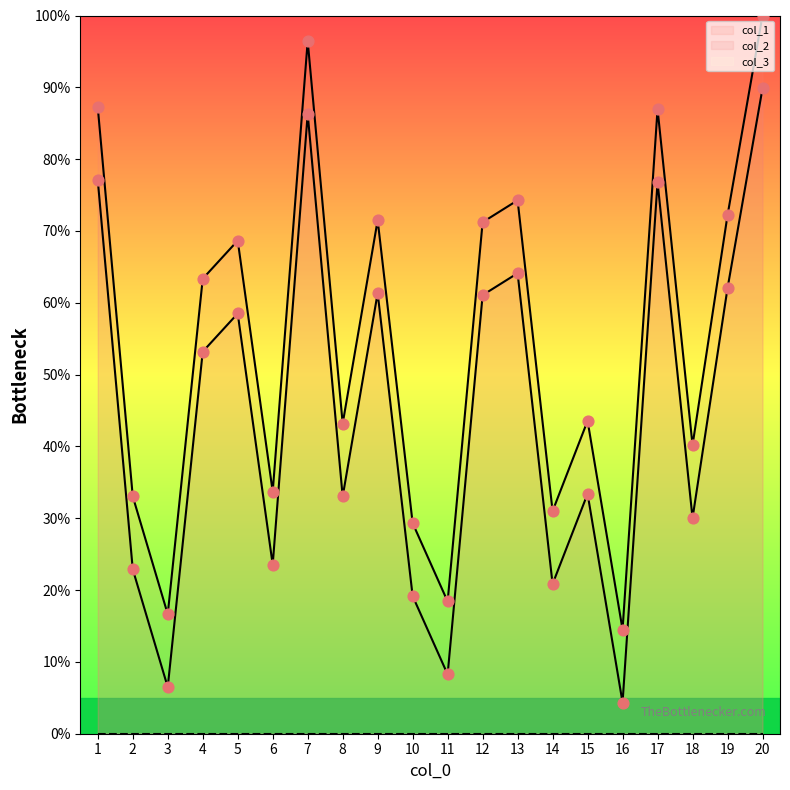

Is the value of col_1 at 3 greater than the value of col_2 at 8?

No